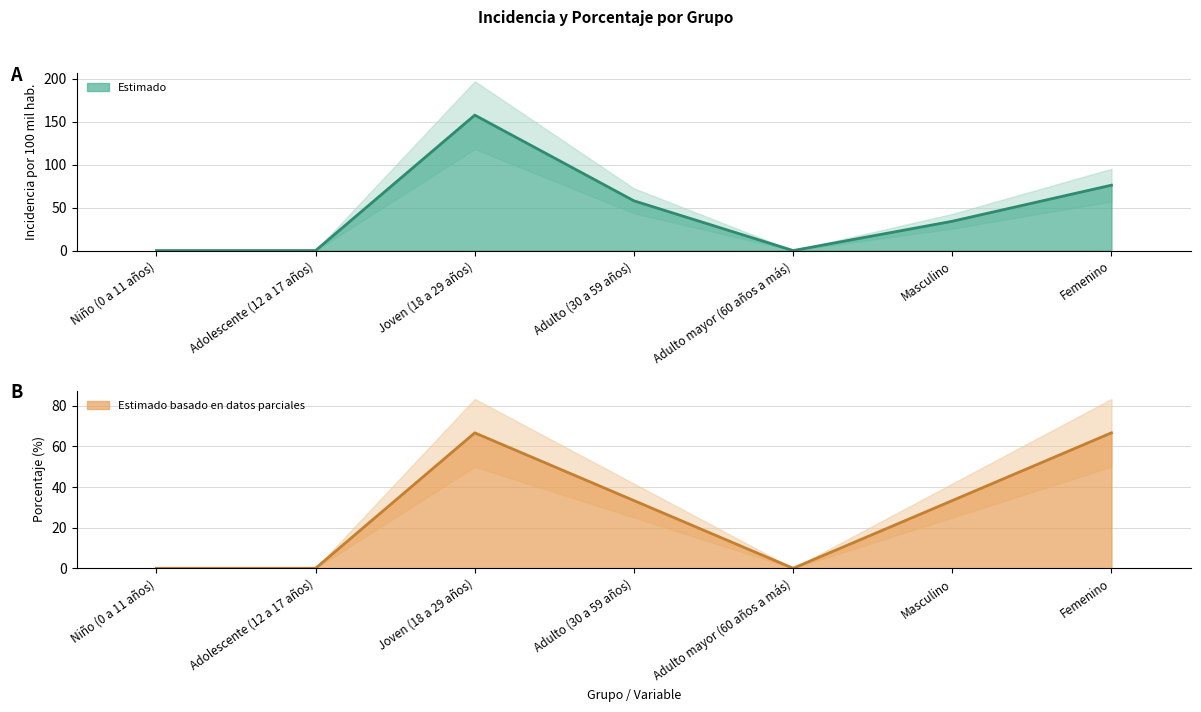

The value of incidencia_100mil_hab at Femenino is 51.1. True or false?

False